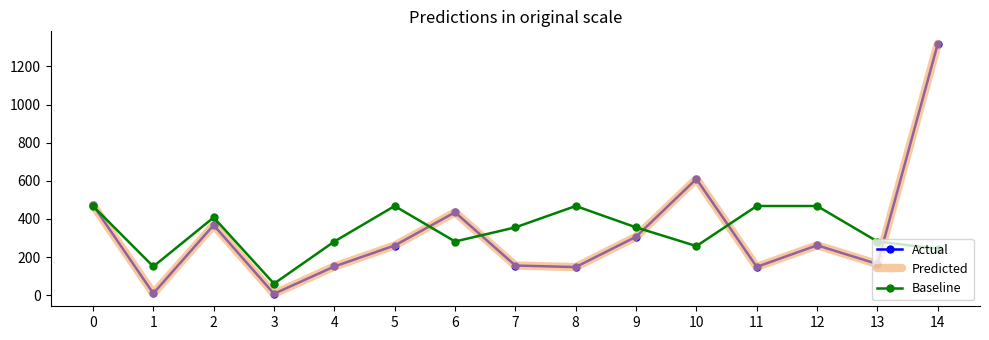

Count the number of categories in the chart.

15